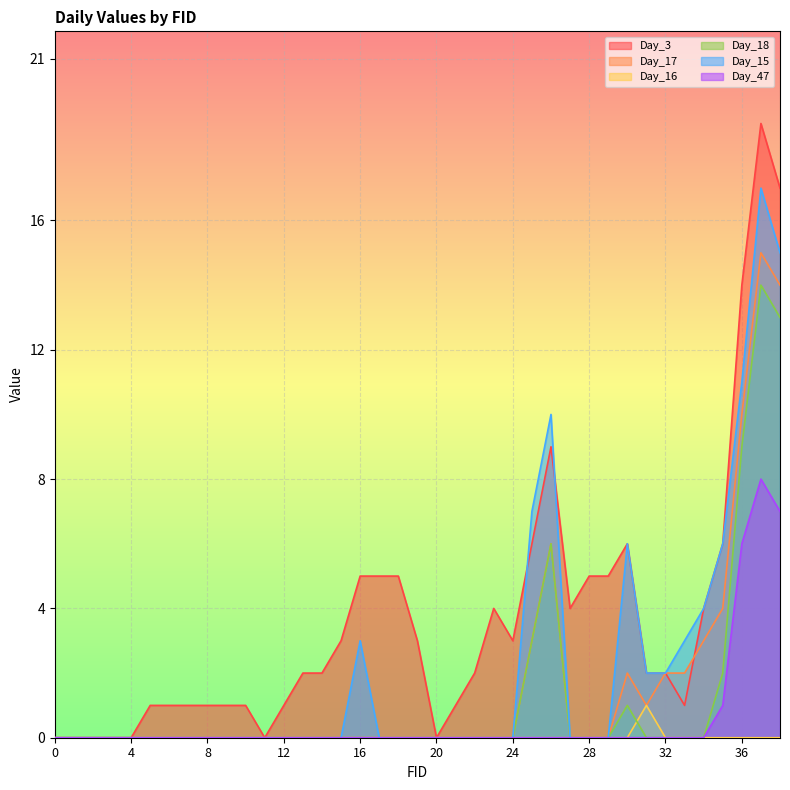

True or false: Day_17 and Day_16 intersect in this chart.

False